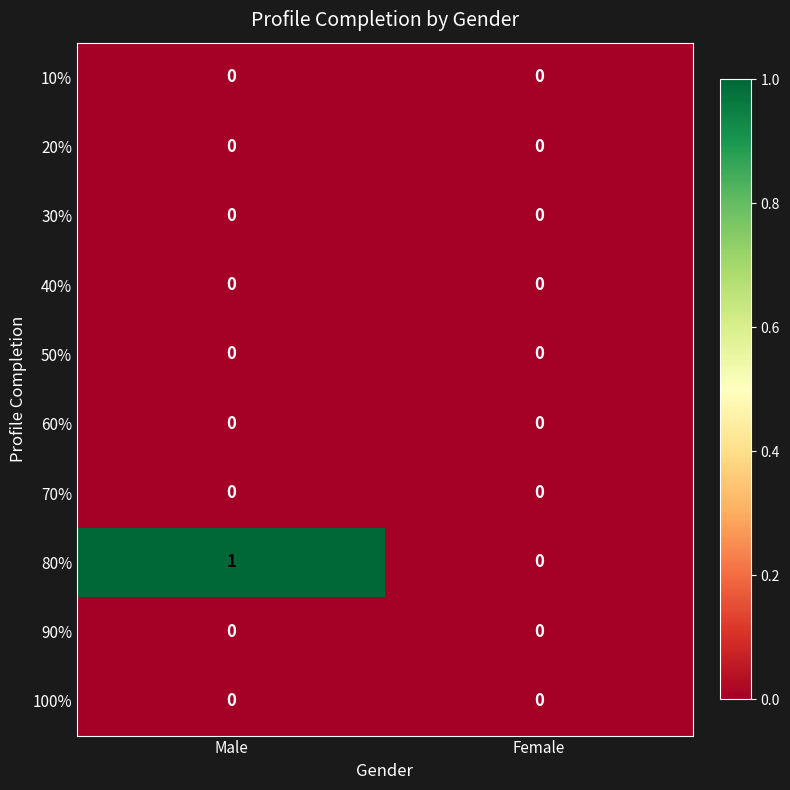

At which category does the chart reach its peak across all series?

Male